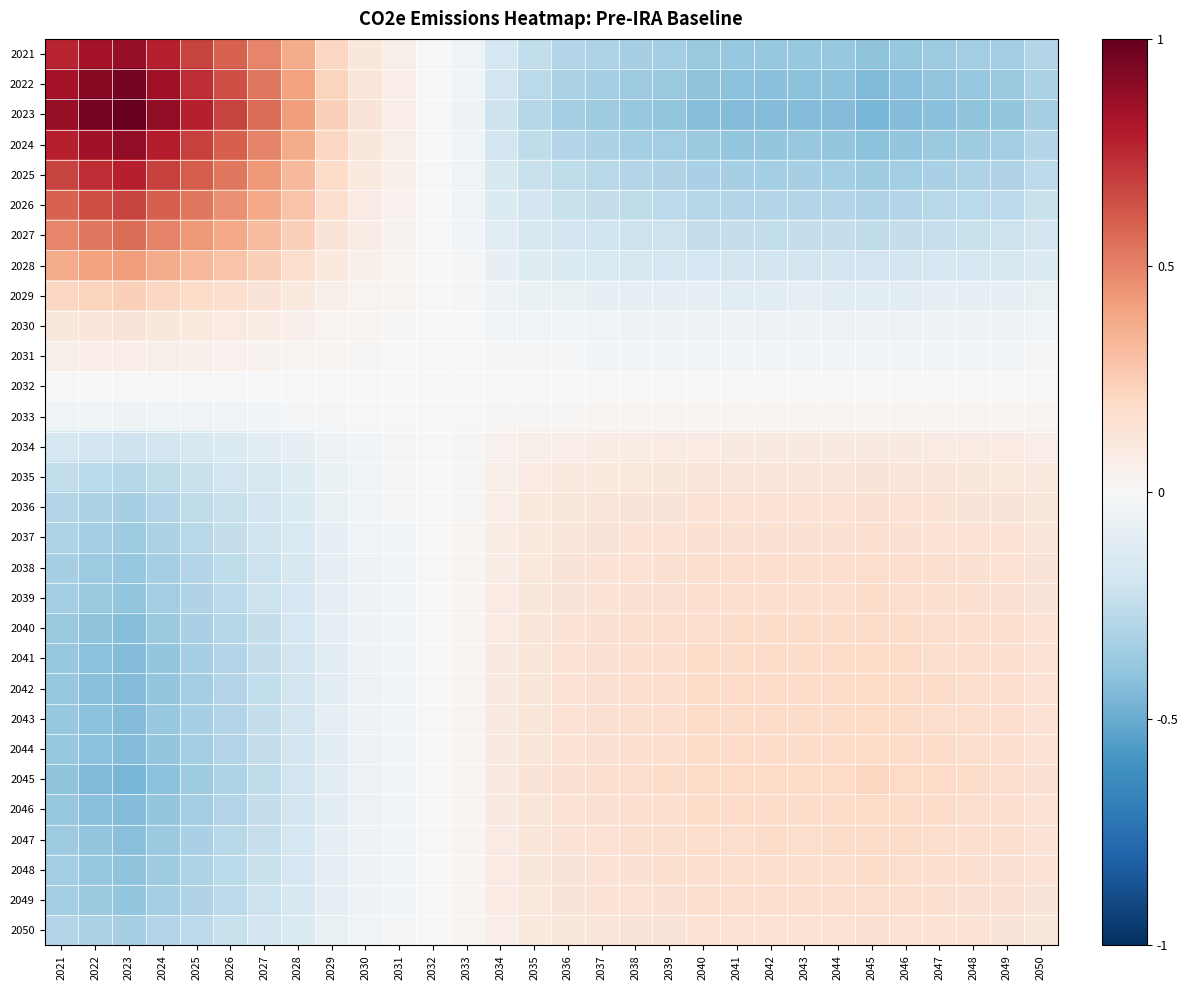

Between 2032 and 2044, which is larger?

2032